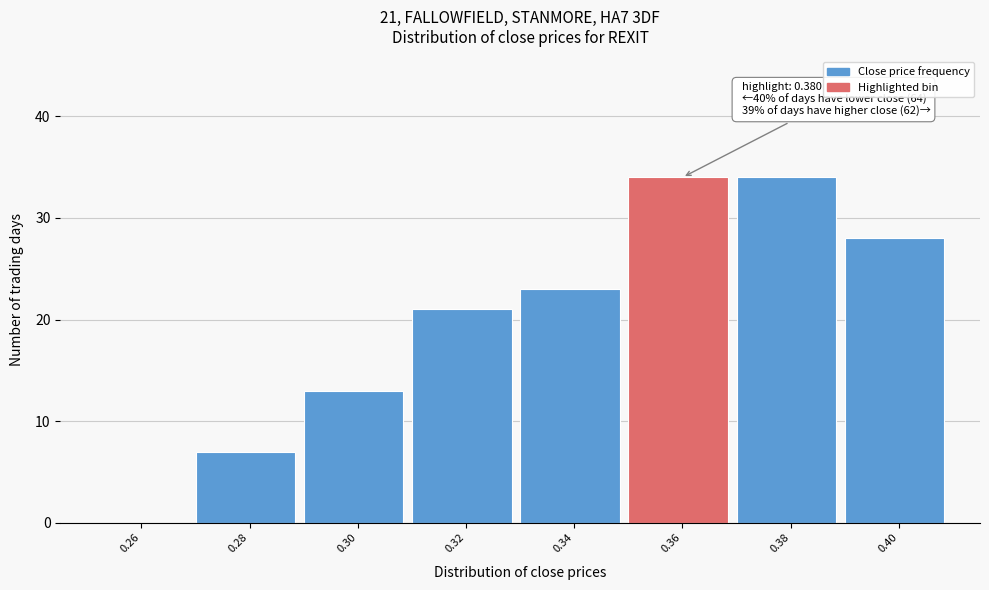

Reading right to left, list all the values displayed in this chart.

0.40=28	0.38=34	0.36=34	0.34=23	0.32=21	0.30=13	0.28=7	0.26=0